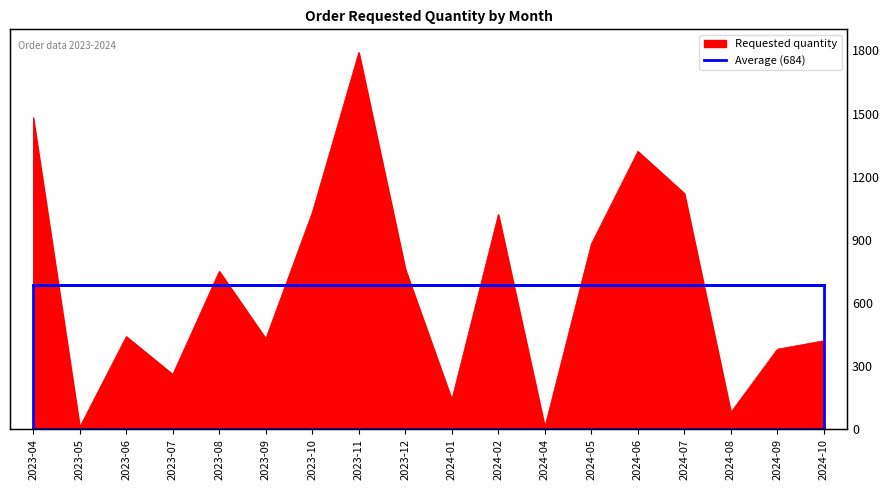

Rank the categories by value from lowest to highest.

2023-05, 2024-04, 2024-08, 2024-01, 2023-07, 2024-09, 2024-10, 2023-09, 2023-06, 2023-08, 2023-12, 2024-05, 2024-02, 2023-10, 2024-07, 2024-06, 2023-04, 2023-11